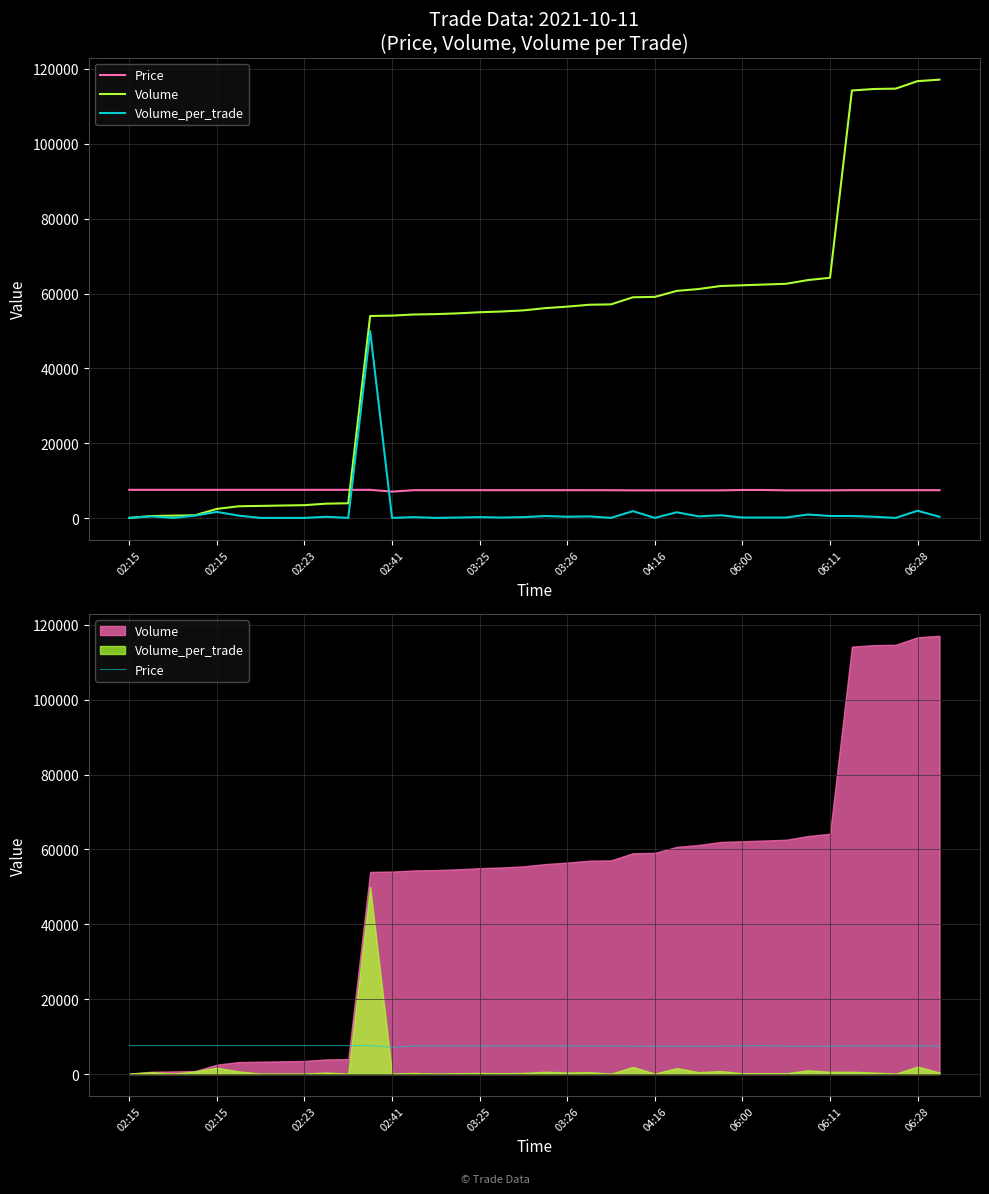

True or false: Volume_per_trade and Volume cross at least once.

False